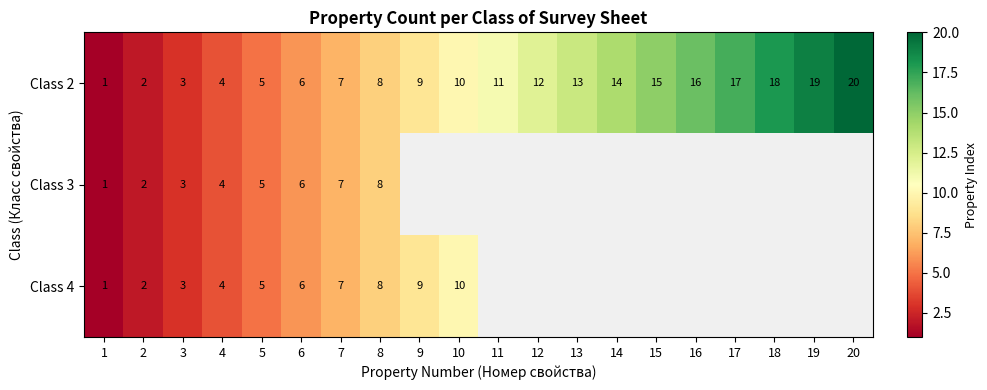

What value does the Class 2 series have at 3?

3